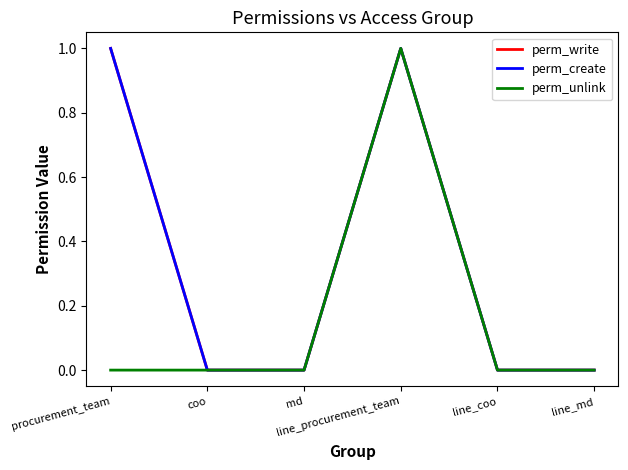

What is the difference between the highest and lowest values at procurement_team?

1